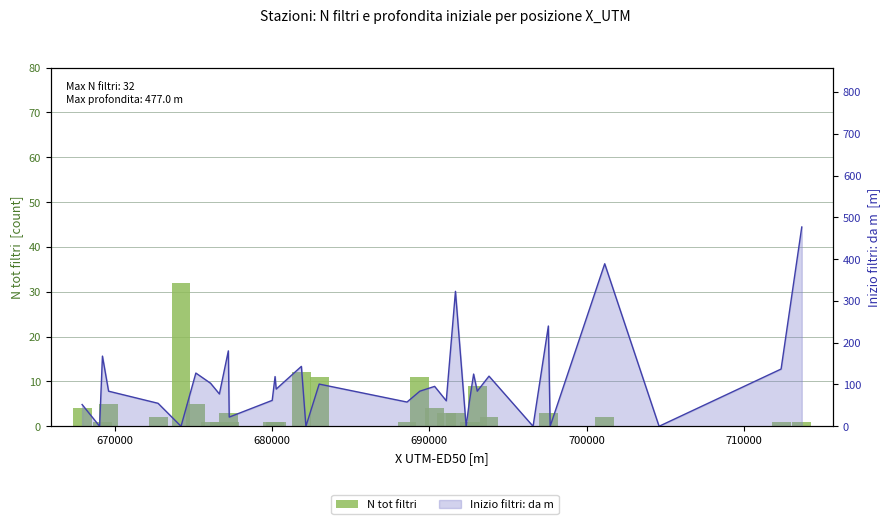

How many data points are less than 1?

6